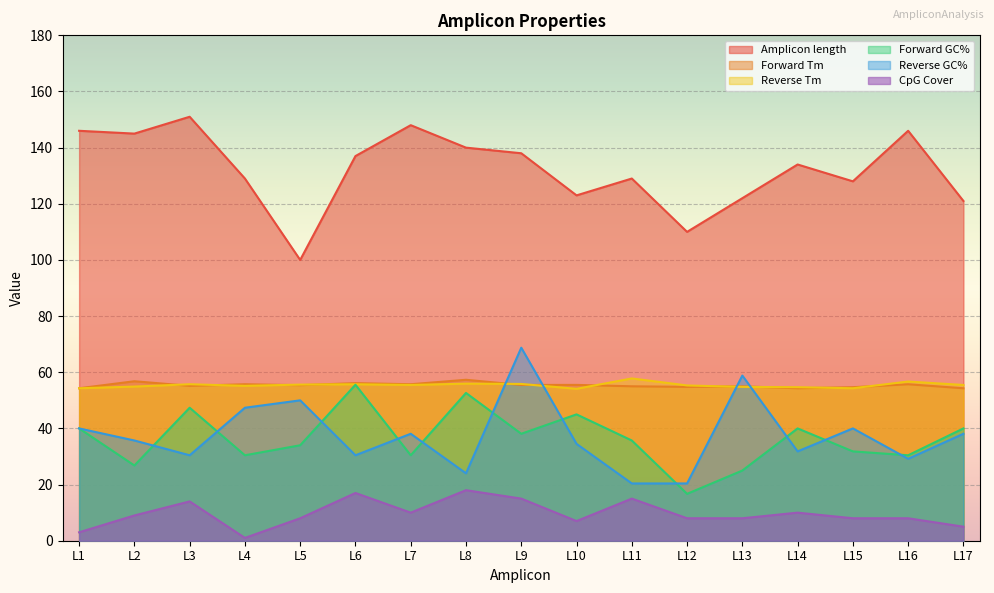

True or false: Reverse Tm and Amplicon length cross at least once.

False